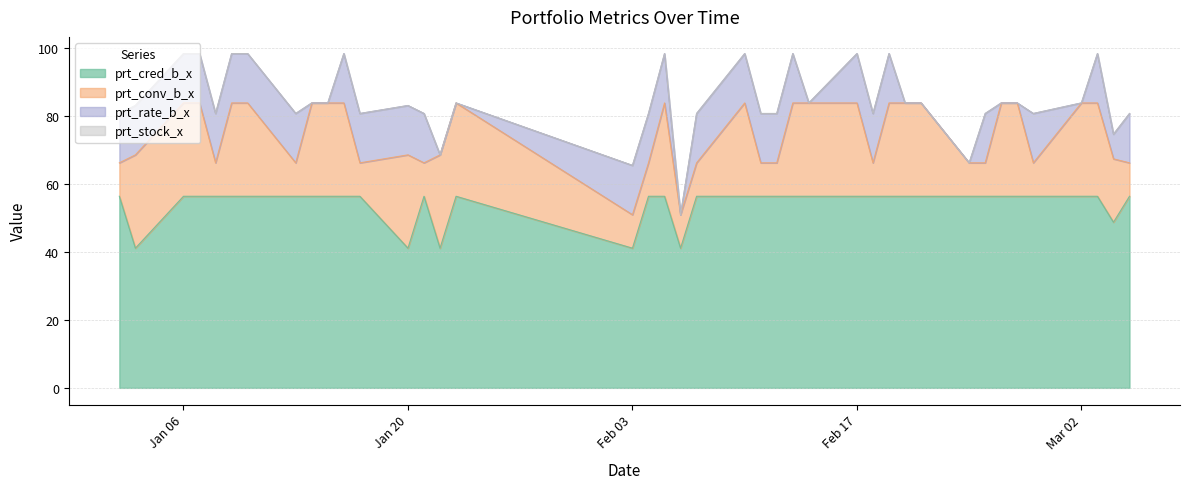

How many interior local peaks does the prt_cred_b_x series have?

2